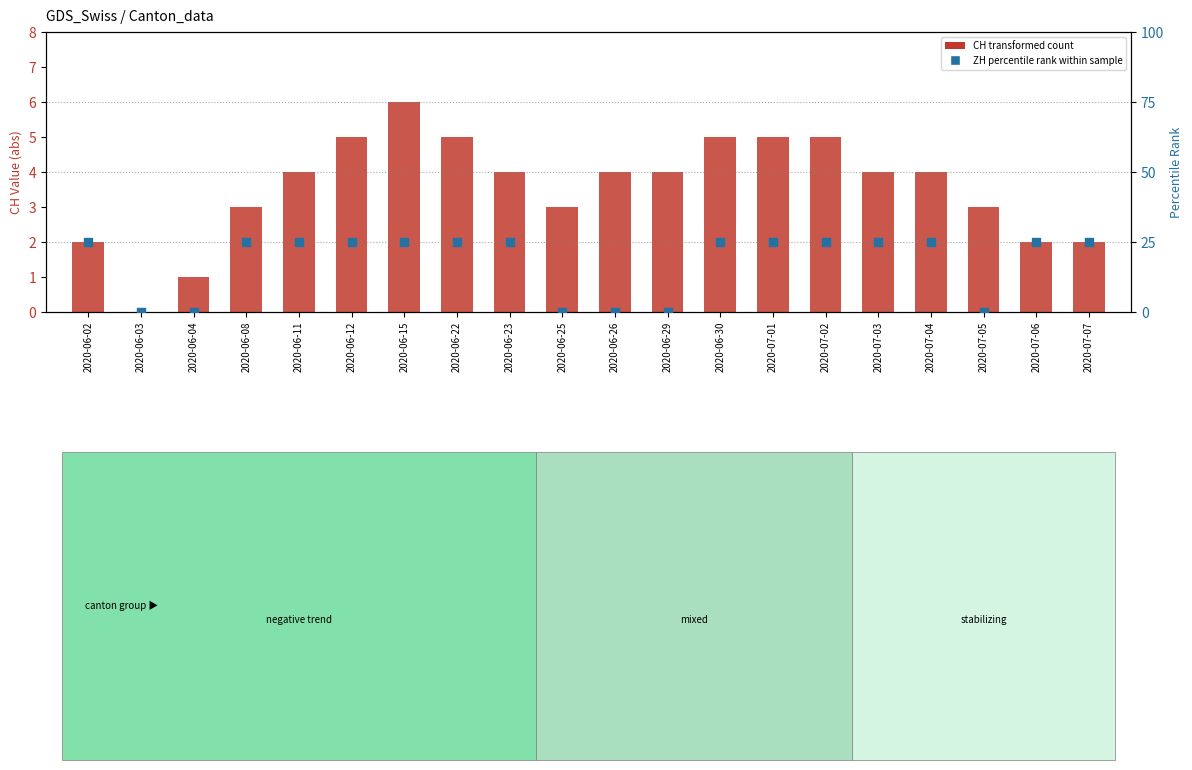

Which series reaches the maximum Y coordinate?

ZH (percentile rank within sample)